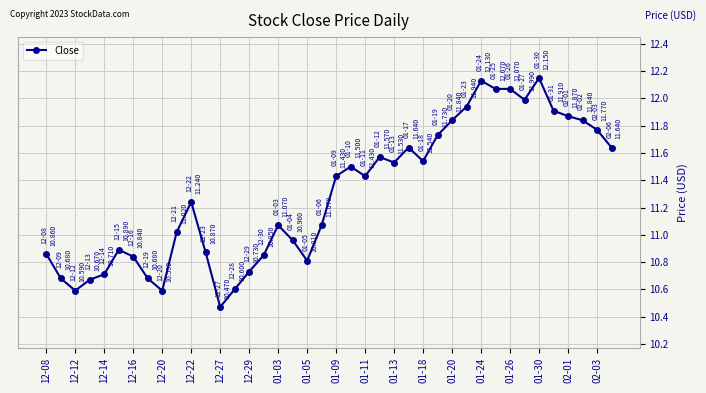

True or false: the data has more than 0 interior local peaks.

True